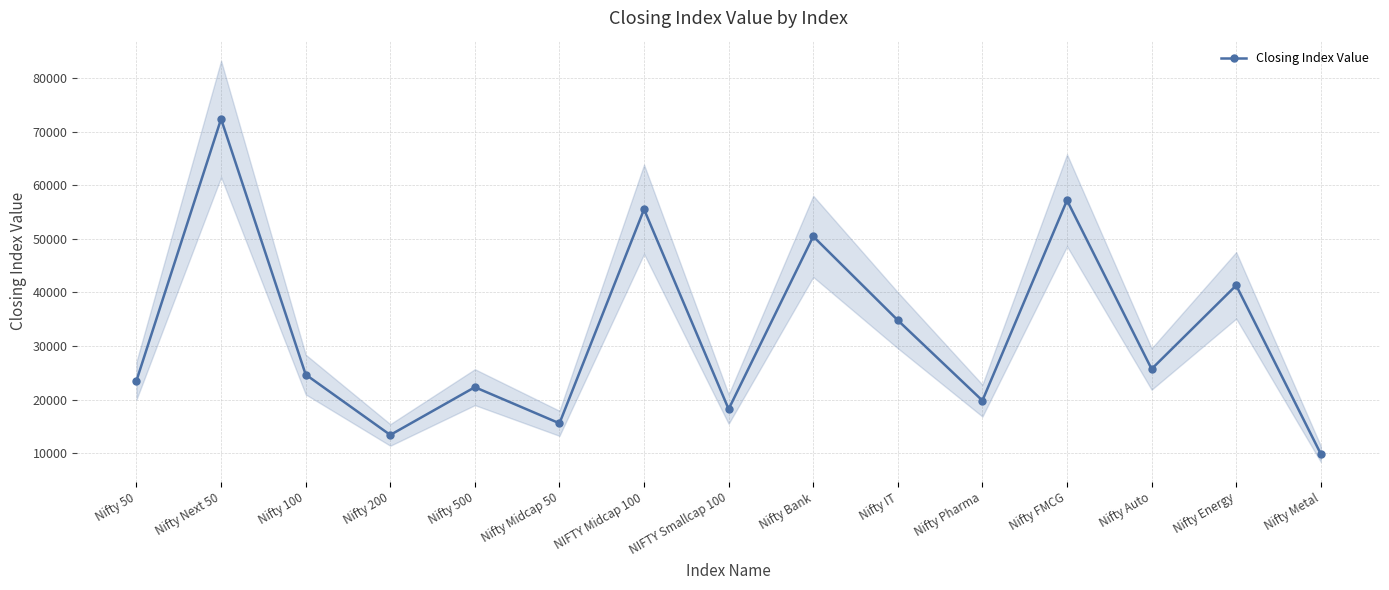

Reading right to left, extract all data points from this chart.

Nifty Metal=9890.2	Nifty Energy=41307.2	Nifty Auto=25715.3	Nifty FMCG=57167.4	Nifty Pharma=19826.7	Nifty IT=34802.9	Nifty Bank=50440.9	NIFTY Smallcap 100=18238.5	NIFTY Midcap 100=55490.1	Nifty Midcap 50=15591.5	Nifty 500=22329.6	Nifty 200=13421.9	Nifty 100=24683.5	Nifty Next 50=72345.7	Nifty 50=23557.9